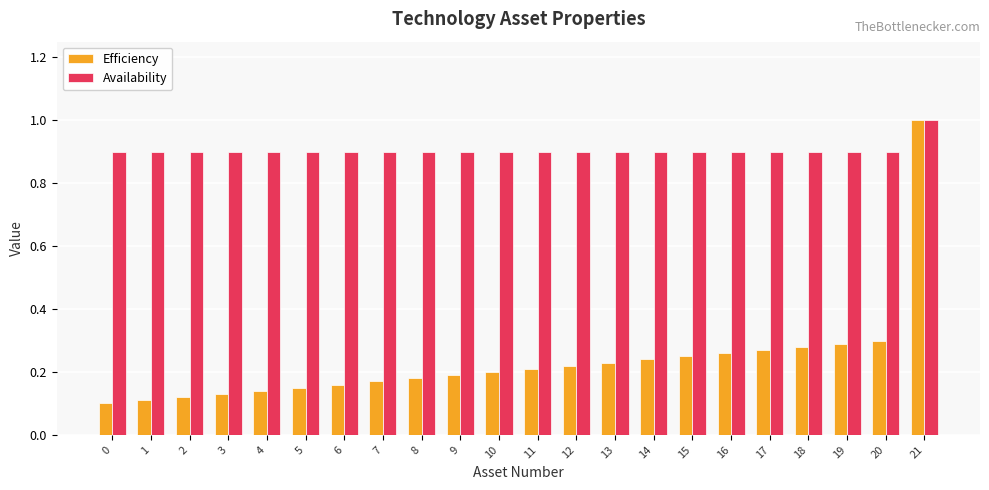

The value of Availability at 10 is 0.9. True or false?

True